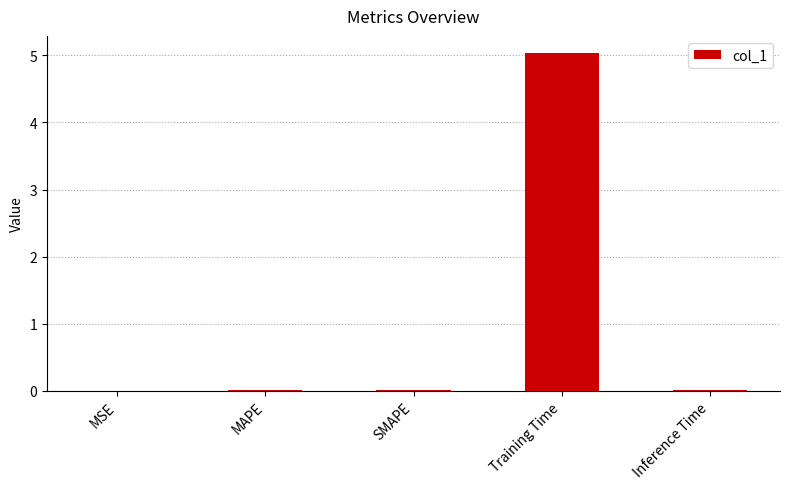

Is it true that the value at SMAPE is 0.0?

True